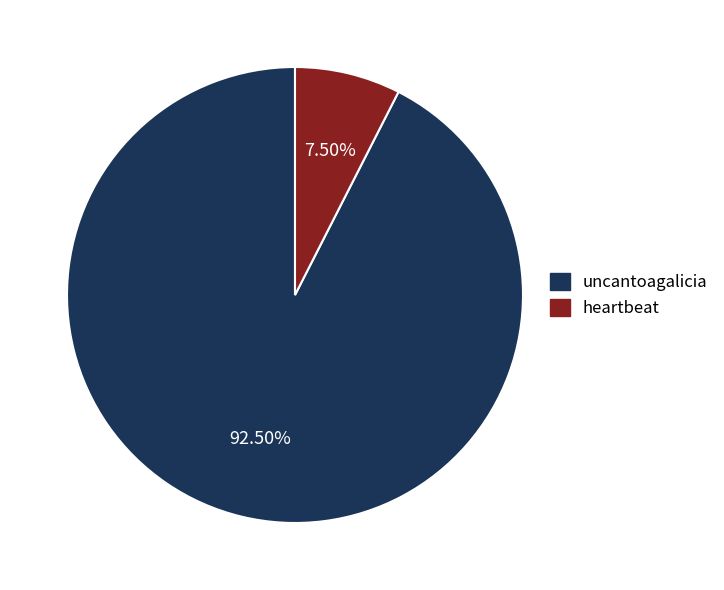

Approximately how many times larger is the value at heartbeat compared to uncantoagalicia?

0.1